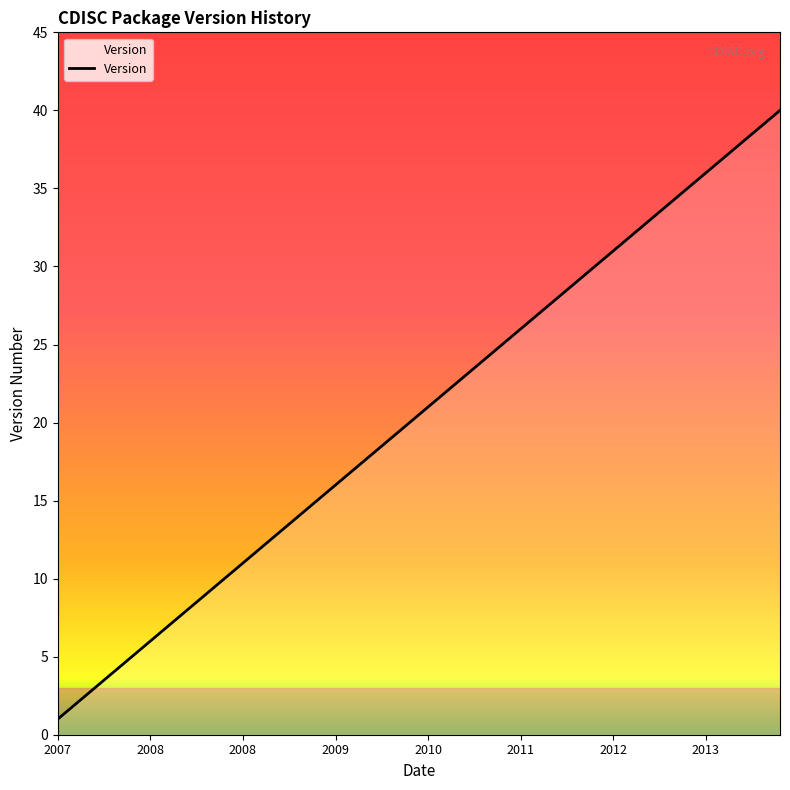

What is the maximum value shown in the chart?

40